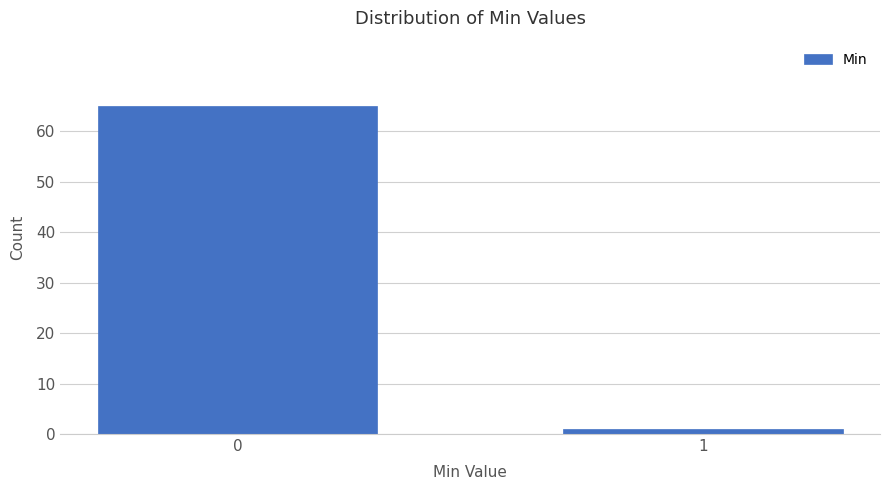

Reading left to right, what are all the values shown in this chart?

65	1